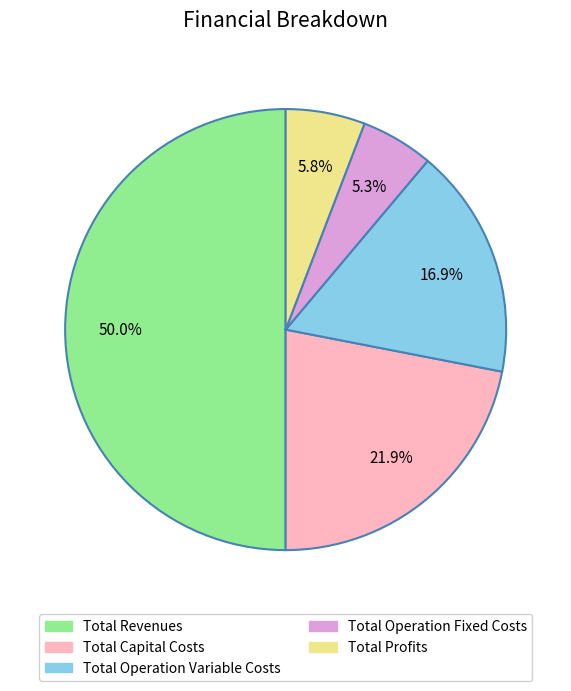

How many segments does this pie chart have?

5